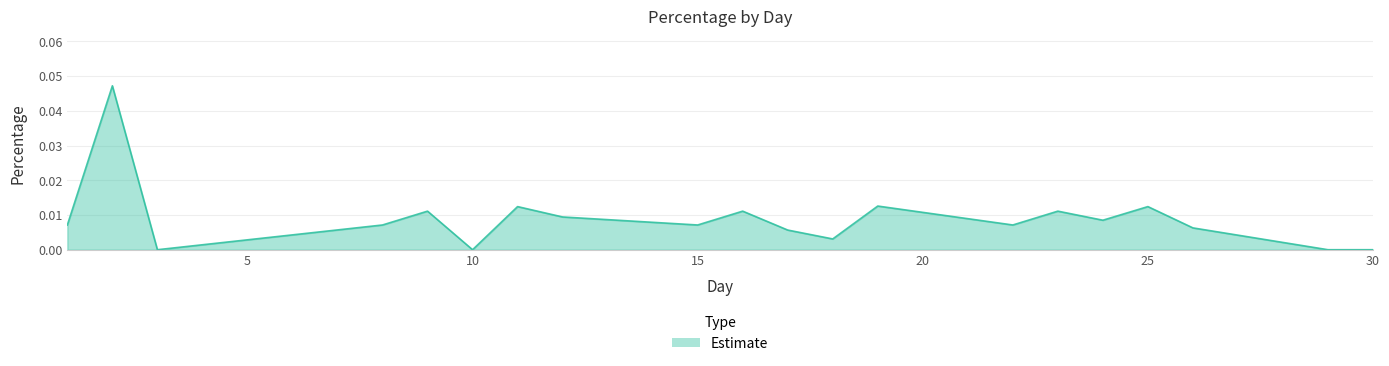

Is this an area chart (filled region under the line)?

Yes